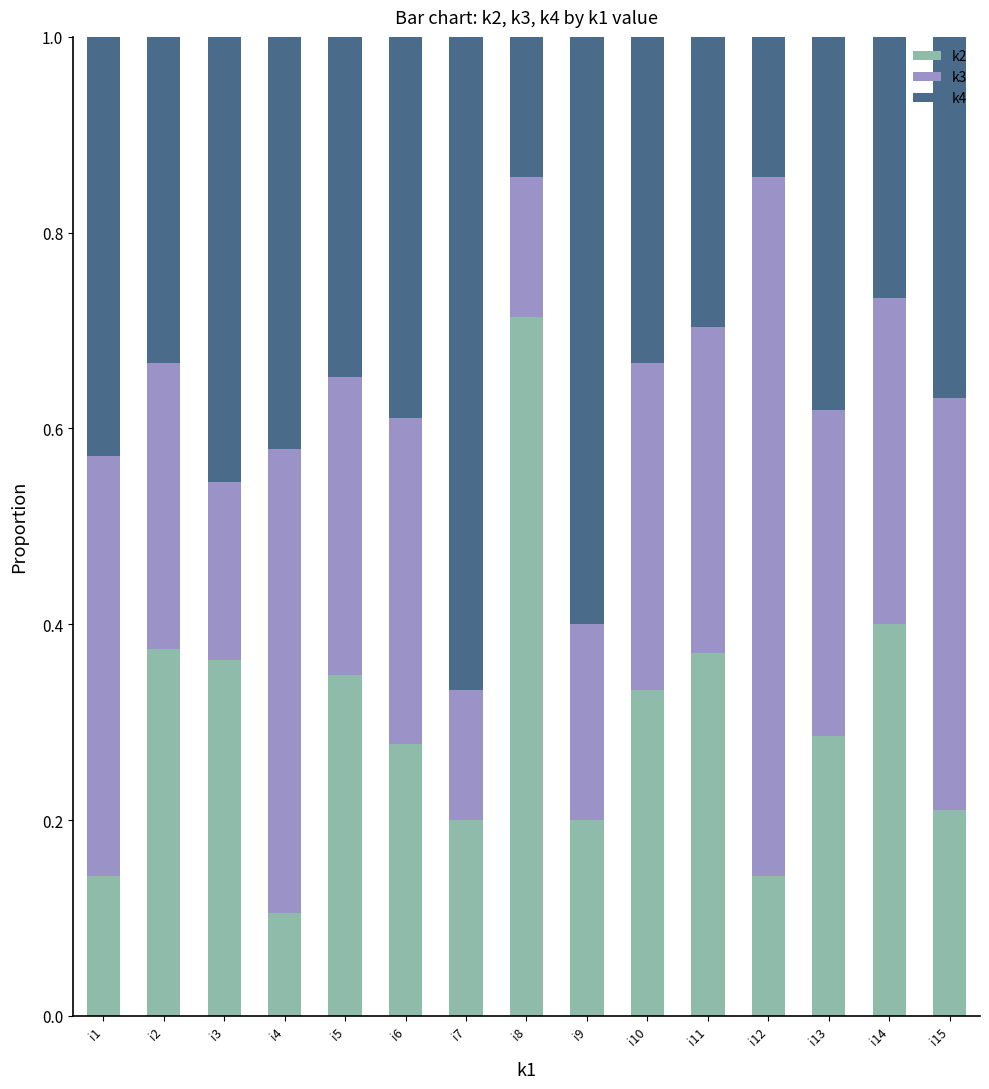

What is the total value across all series at i7?

1.0